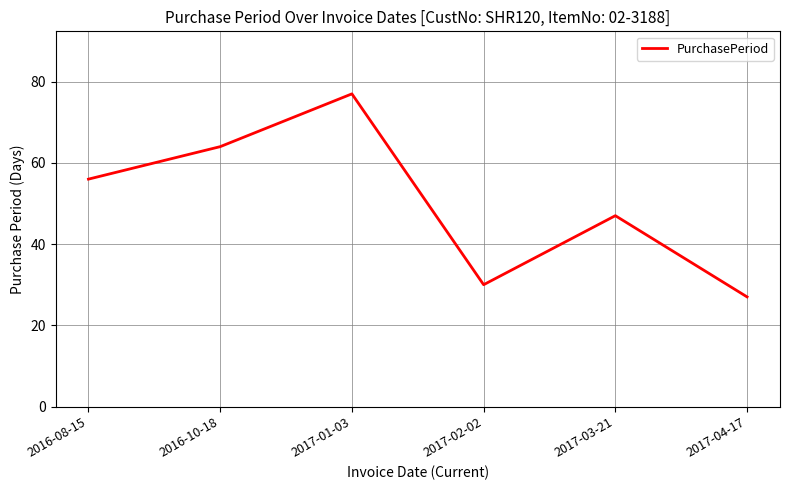

What position from the left is 2016-10-18?

2